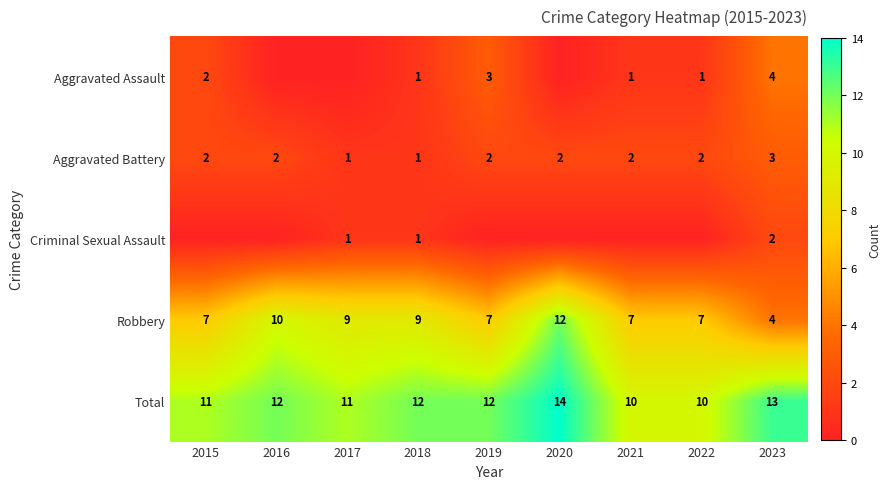

Count the Aggravated Battery values in the range 2 to 3.

7